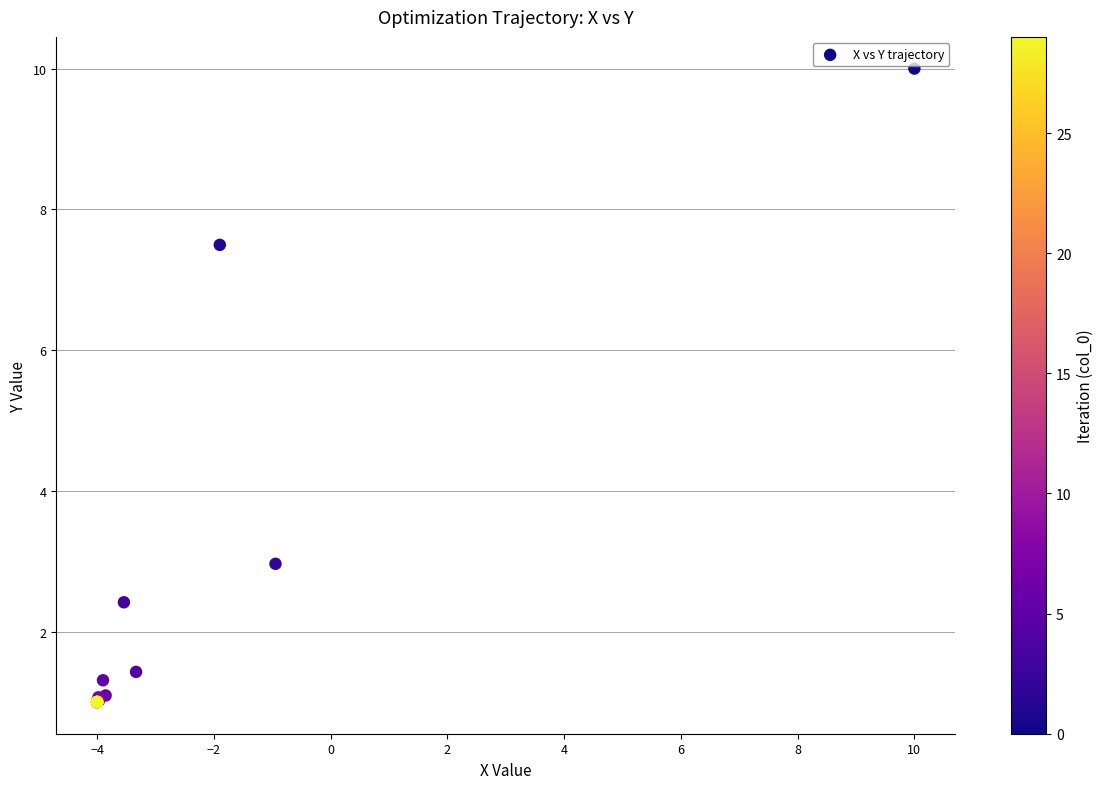

What Y value in the scatter plot is closest to 5?

3.0